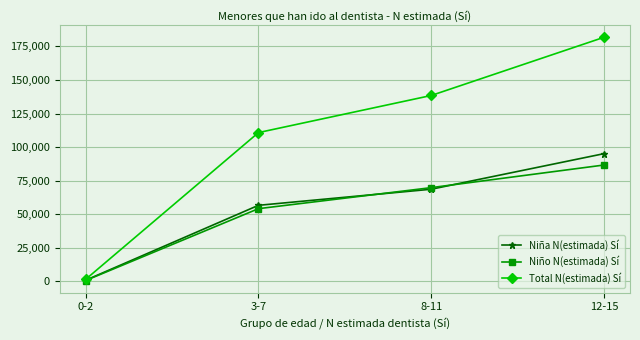

What is the value of the Niña N(estimada) Sí point at the 3rd from the left?

68652